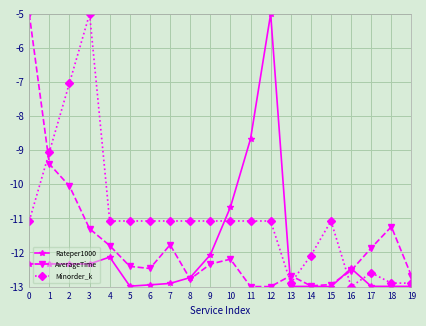

List the series in order of their overall mean, lowest first.

Rateper1000, AverageTime, Minorder_k